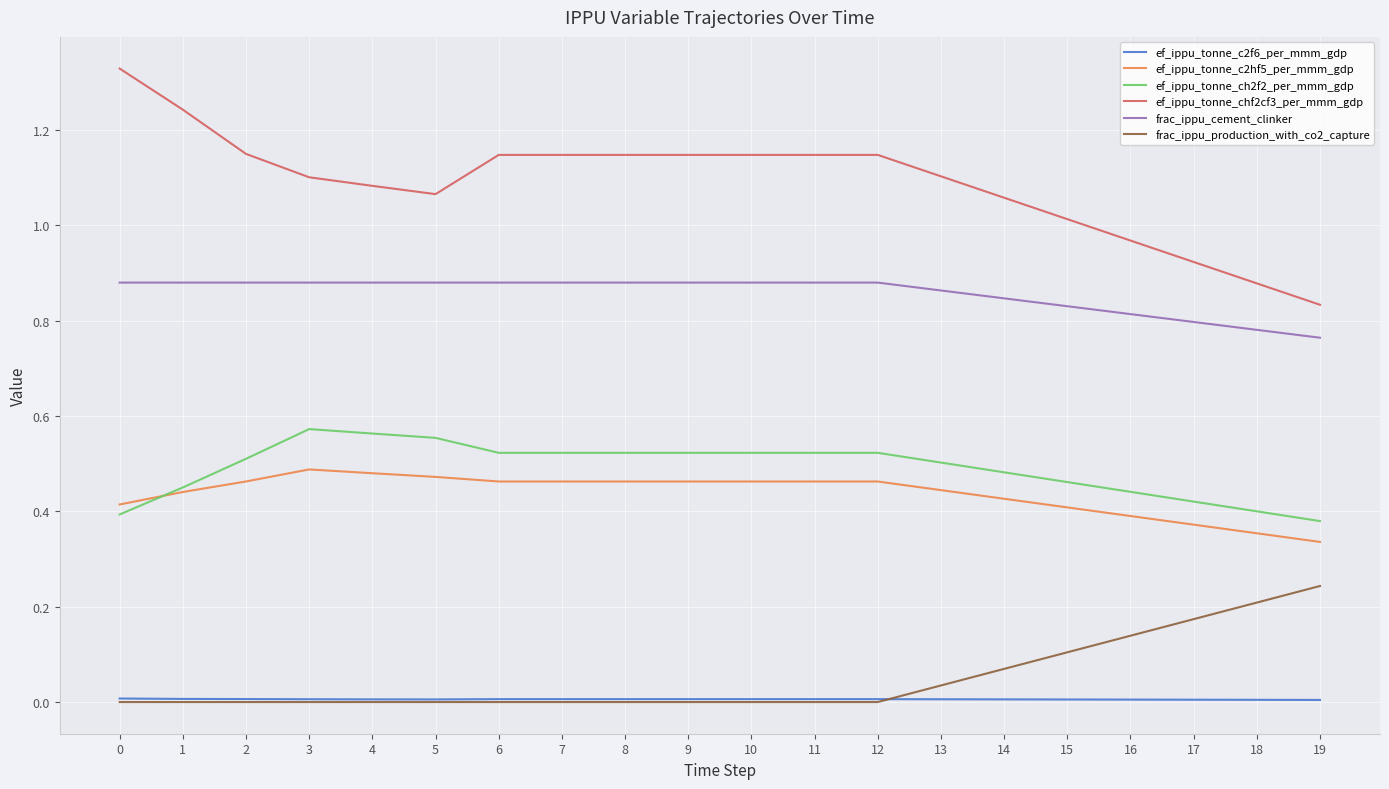

Is the value of frac_ippu_cement_clinker at 1 greater than the value of ef_ippu_tonne_c2f6_per_mmm_gdp at 13?

Yes